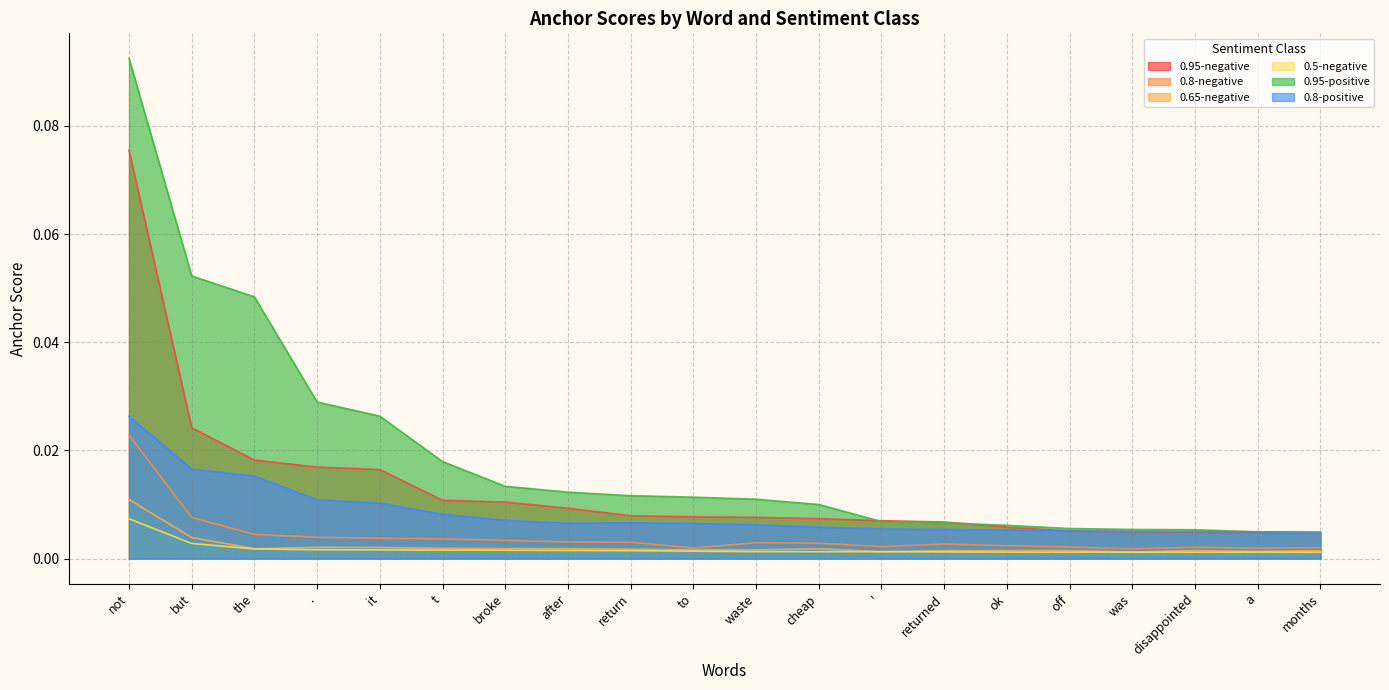

What is the greatest value displayed?

0.1